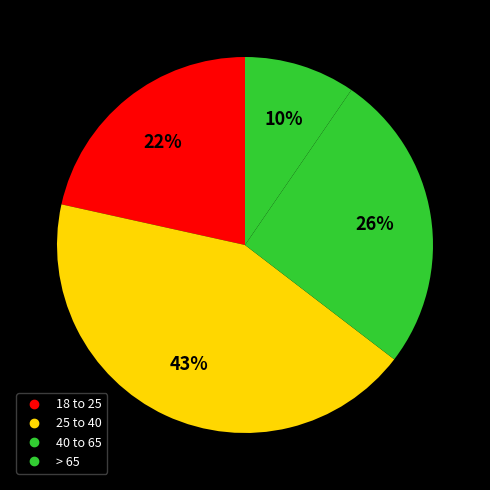

To the nearest percent, what portion does 40 to 65 represent?

26%